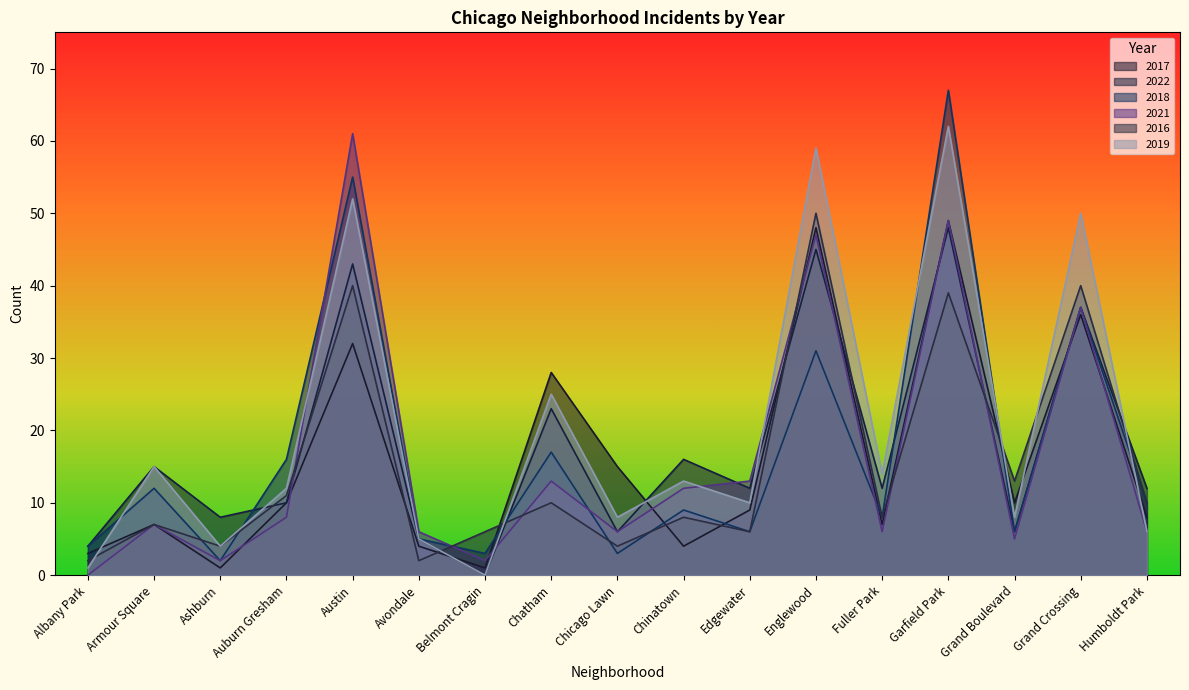

True or false: 2016 has more than 2 interior local peaks.

True